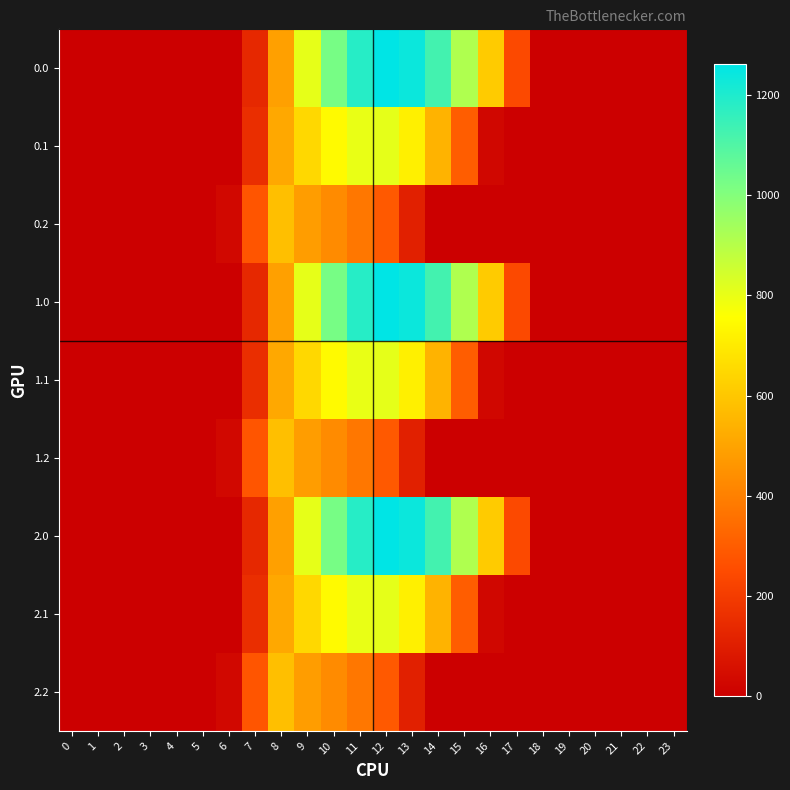

Rank the series by their maximum value, from highest to lowest.

0.0, 1.0, 2.0, 0.1, 1.1, 2.1, 0.2, 1.2, 2.2